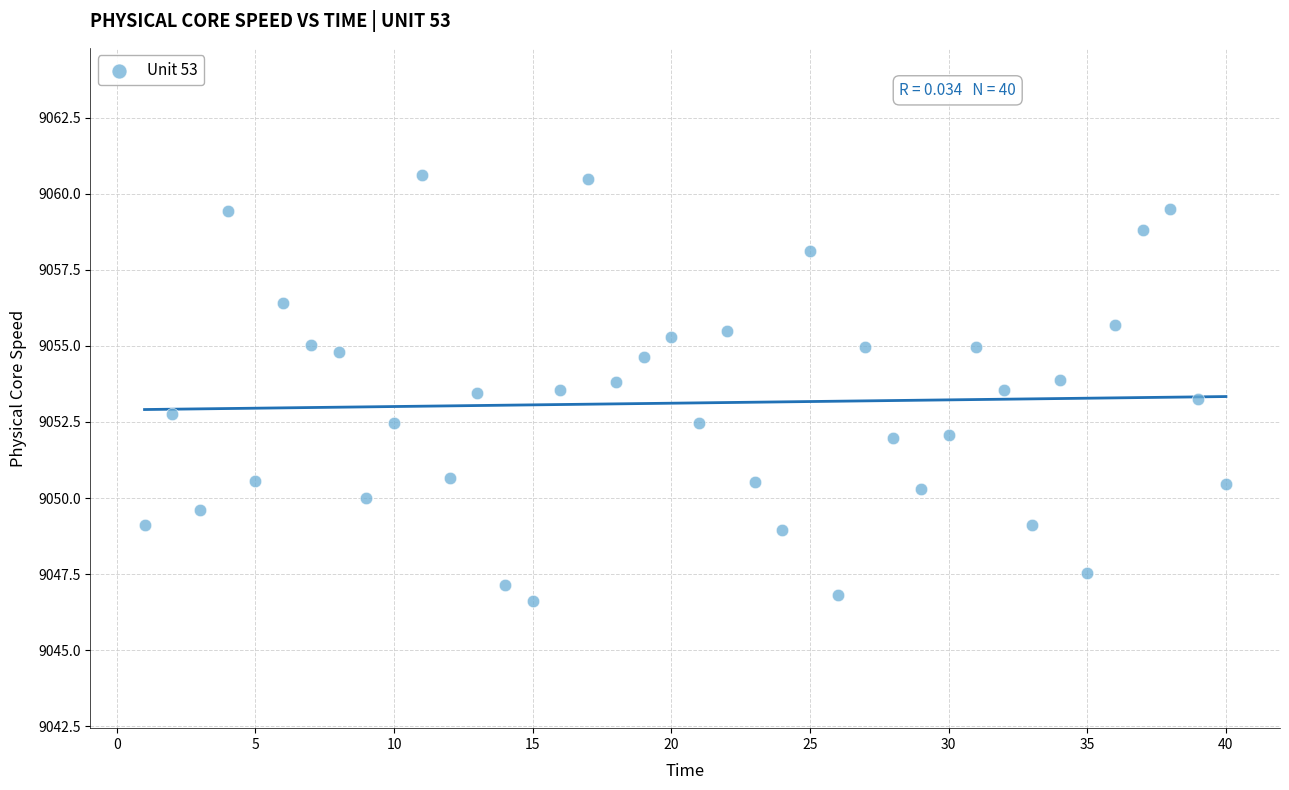

What is the range of Y values (max minus min)?

14.0